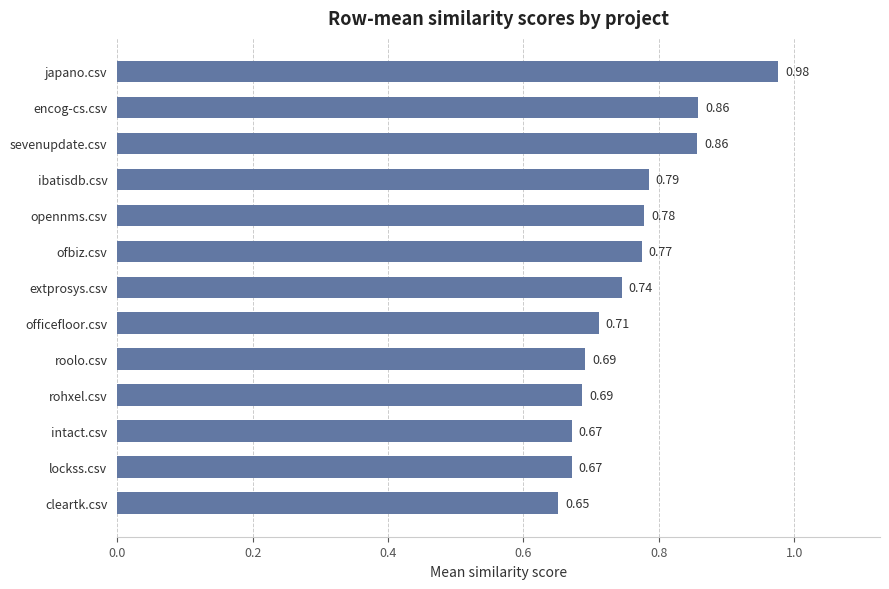

What is the label of the 1st bar from the bottom?

cleartk.csv